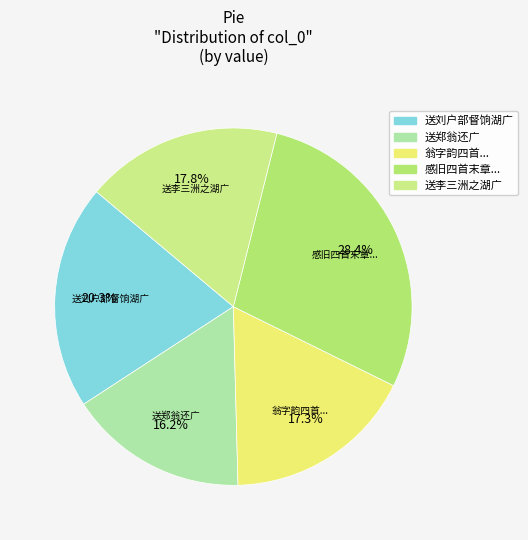

Count the number of slices in the pie.

5